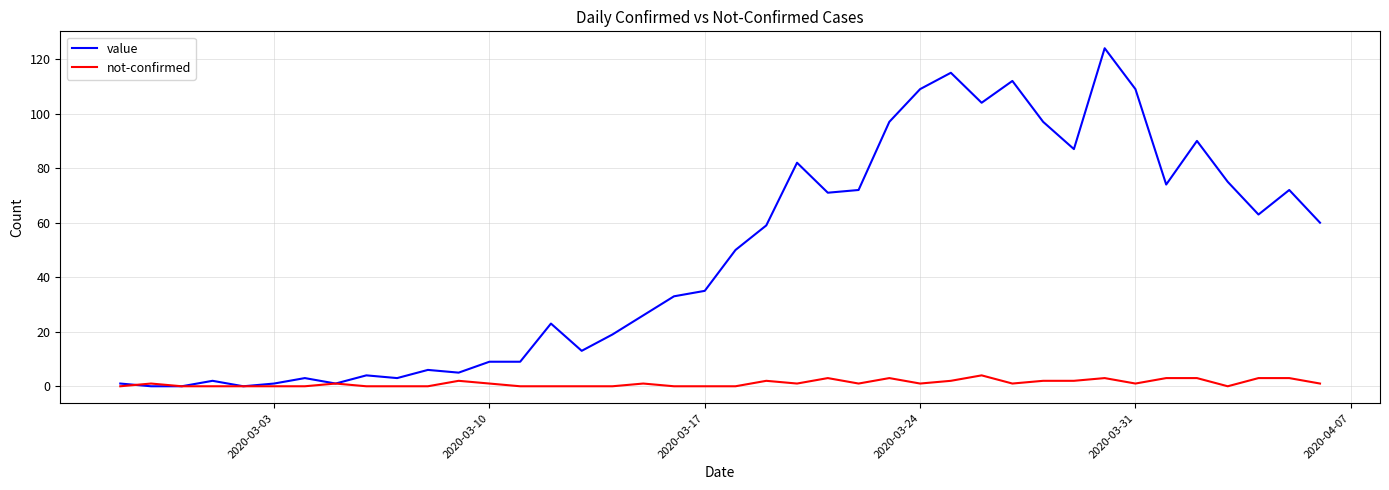

List the series in order of their overall mean, highest first.

value, not-confirmed